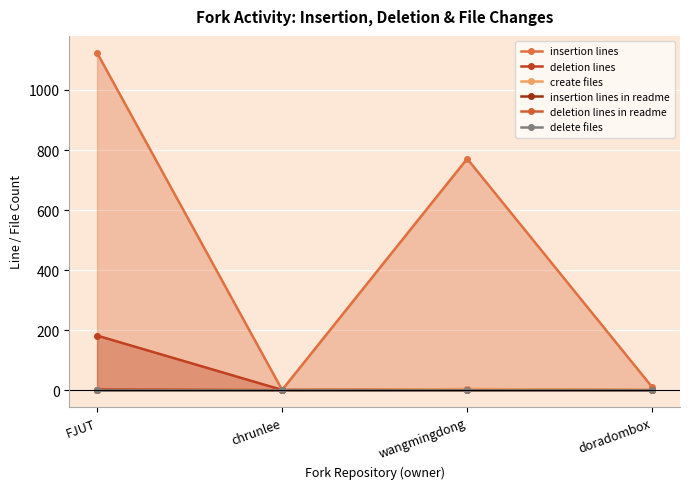

Where does the create files series first go above 2?

wangmingdong